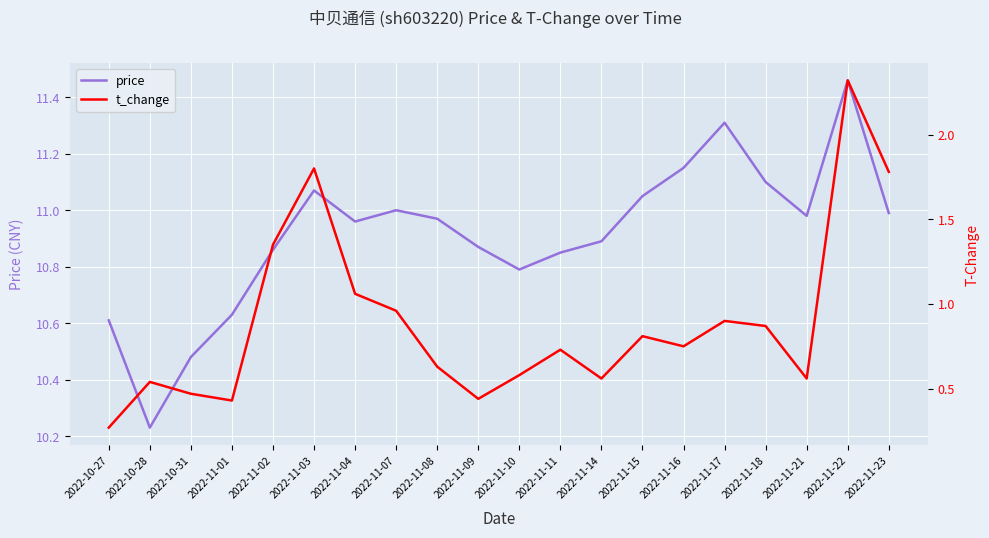

Rank the categories by t_change value from highest to lowest.

2022-11-22, 2022-11-03, 2022-11-23, 2022-11-02, 2022-11-04, 2022-11-07, 2022-11-17, 2022-11-18, 2022-11-15, 2022-11-16, 2022-11-11, 2022-11-08, 2022-11-10, 2022-11-14, 2022-11-21, 2022-10-28, 2022-10-31, 2022-11-09, 2022-11-01, 2022-10-27